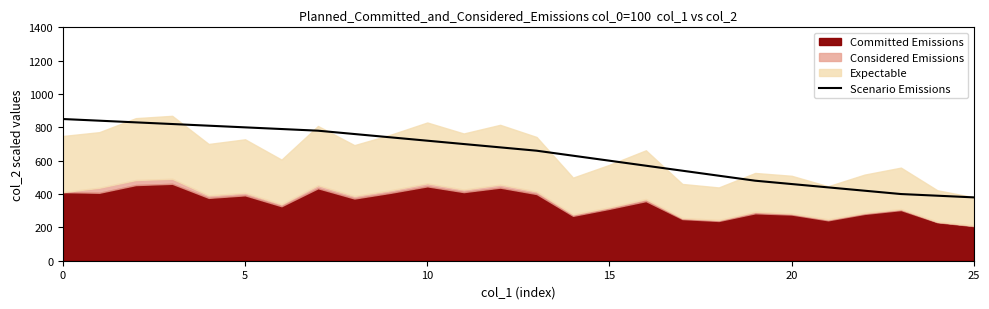

Is it true that the value at 19 is 480?

True